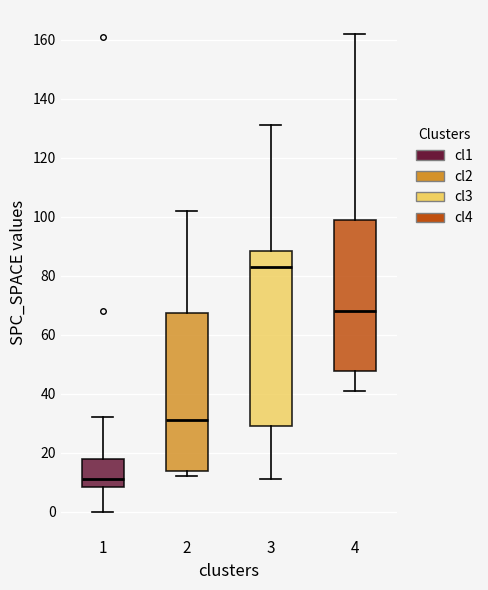

Comparing the boxes themselves (not the whiskers), which one is the tallest?

3